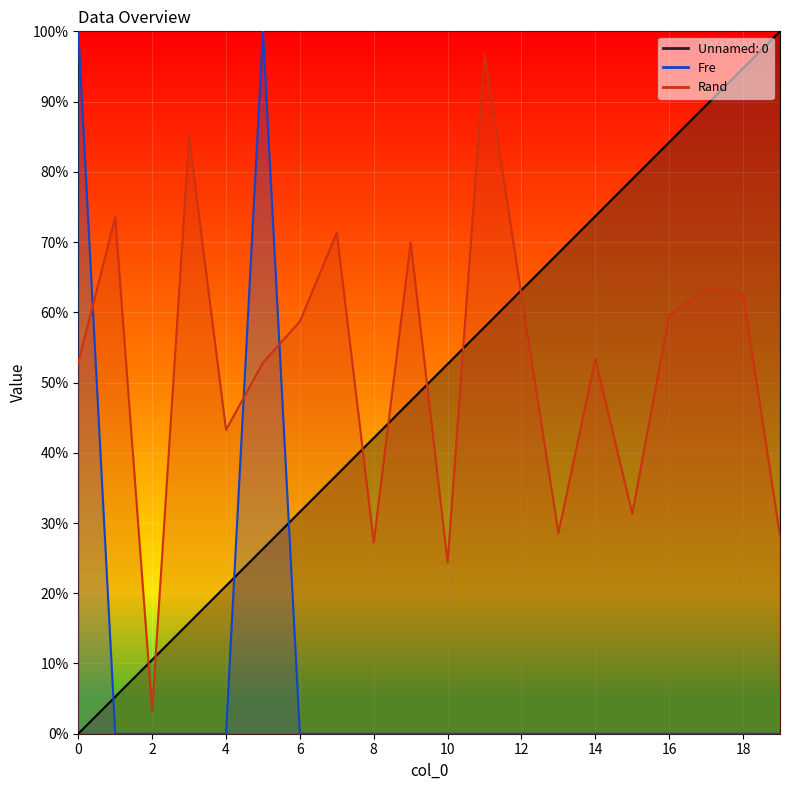

How many positive values does the Unnamed: 0 series have?

19